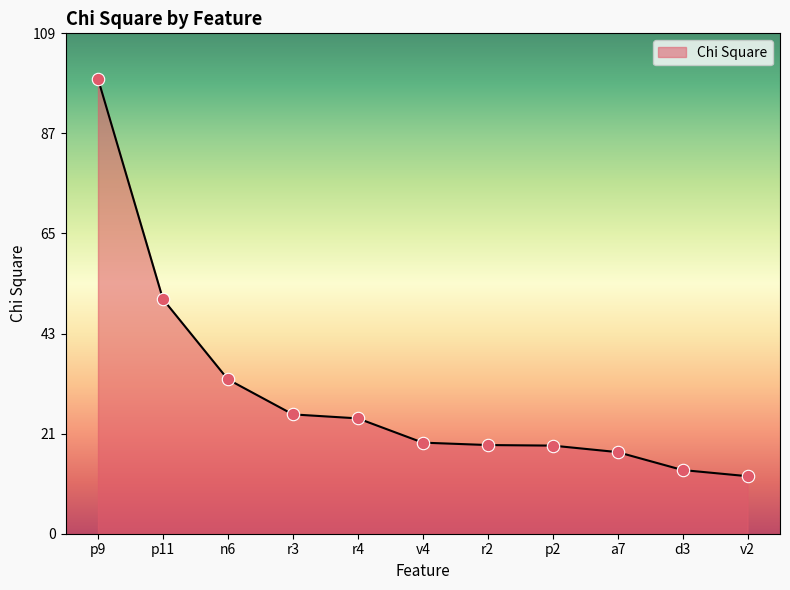

What is the ratio of the value at d3 to the value at v4?

0.7